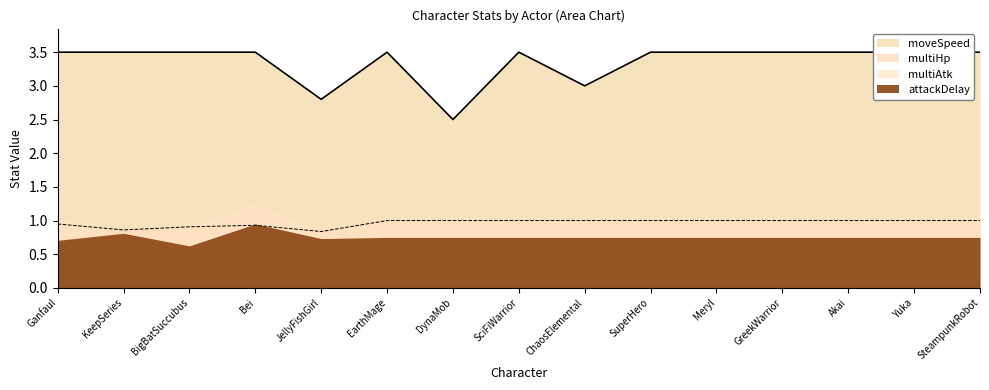

The multiHp series shows 1.6 at ChaosElemental. True or false?

False